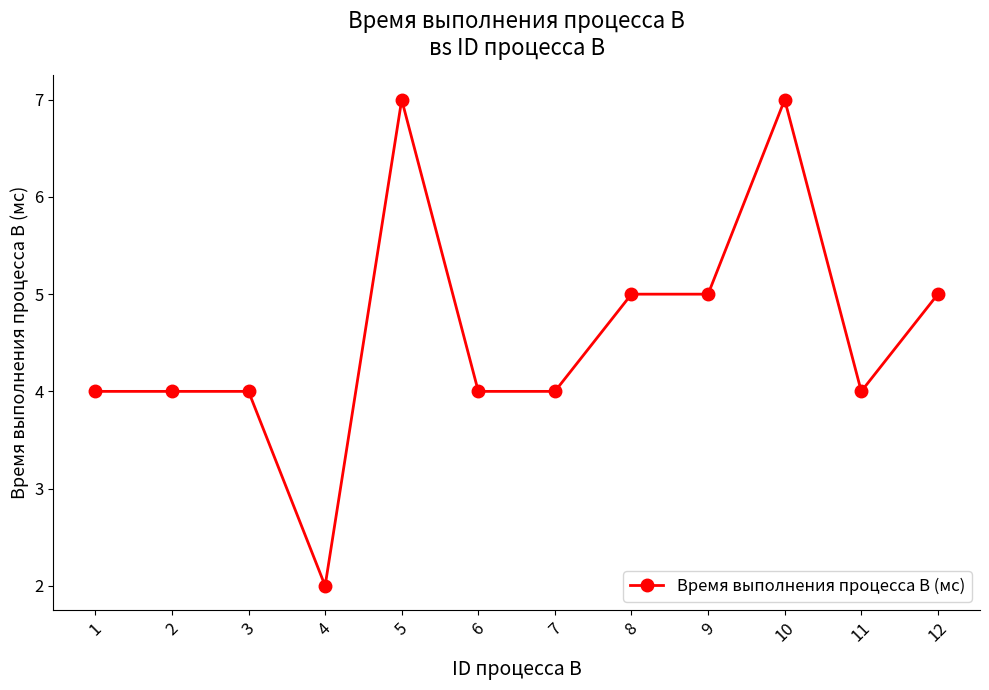

How many data points does each series have?

12